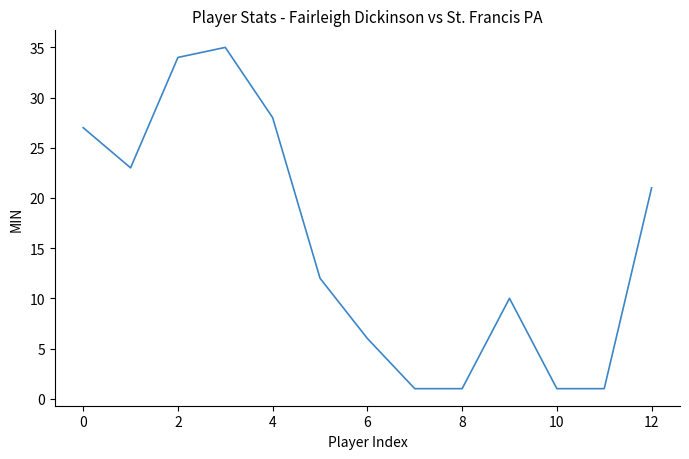

What is the maximum value shown in the chart?

35